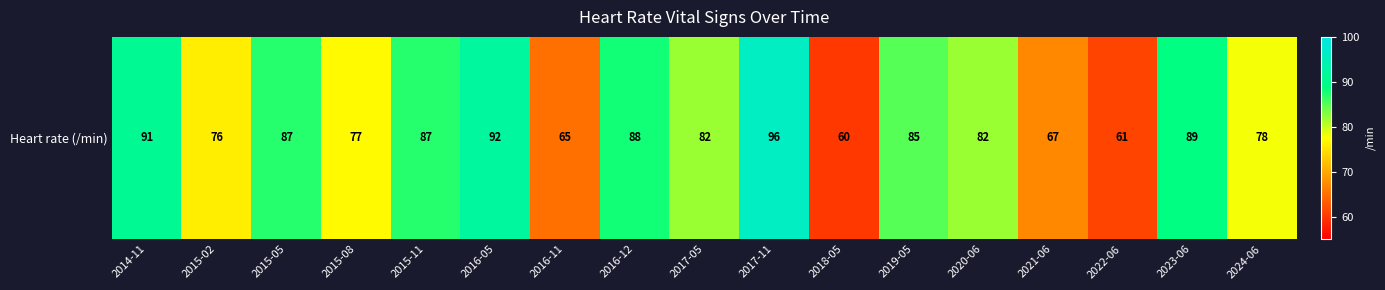

Read the value at 2022-06, to the nearest 10.

60